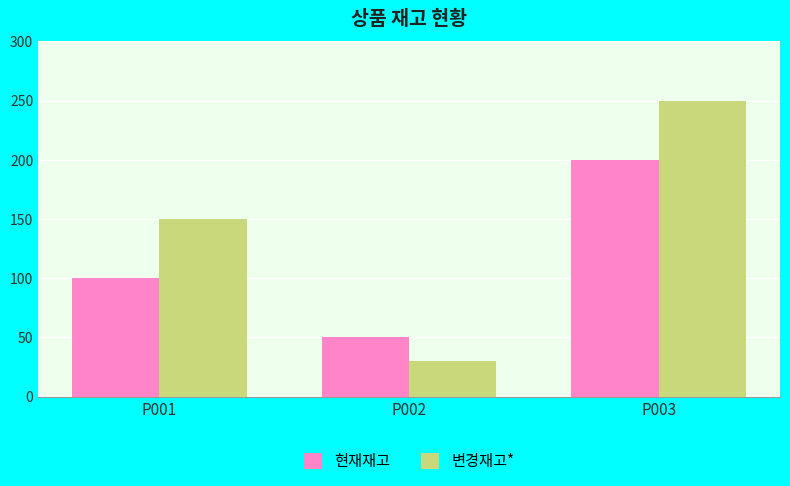

How many groups of bars are there?

3